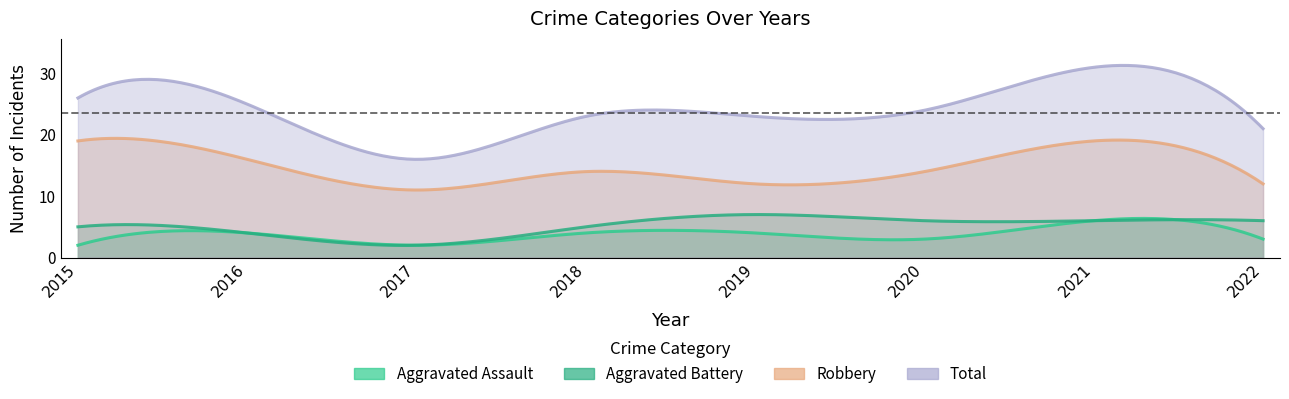

What value does the Total series have at 2022?

21